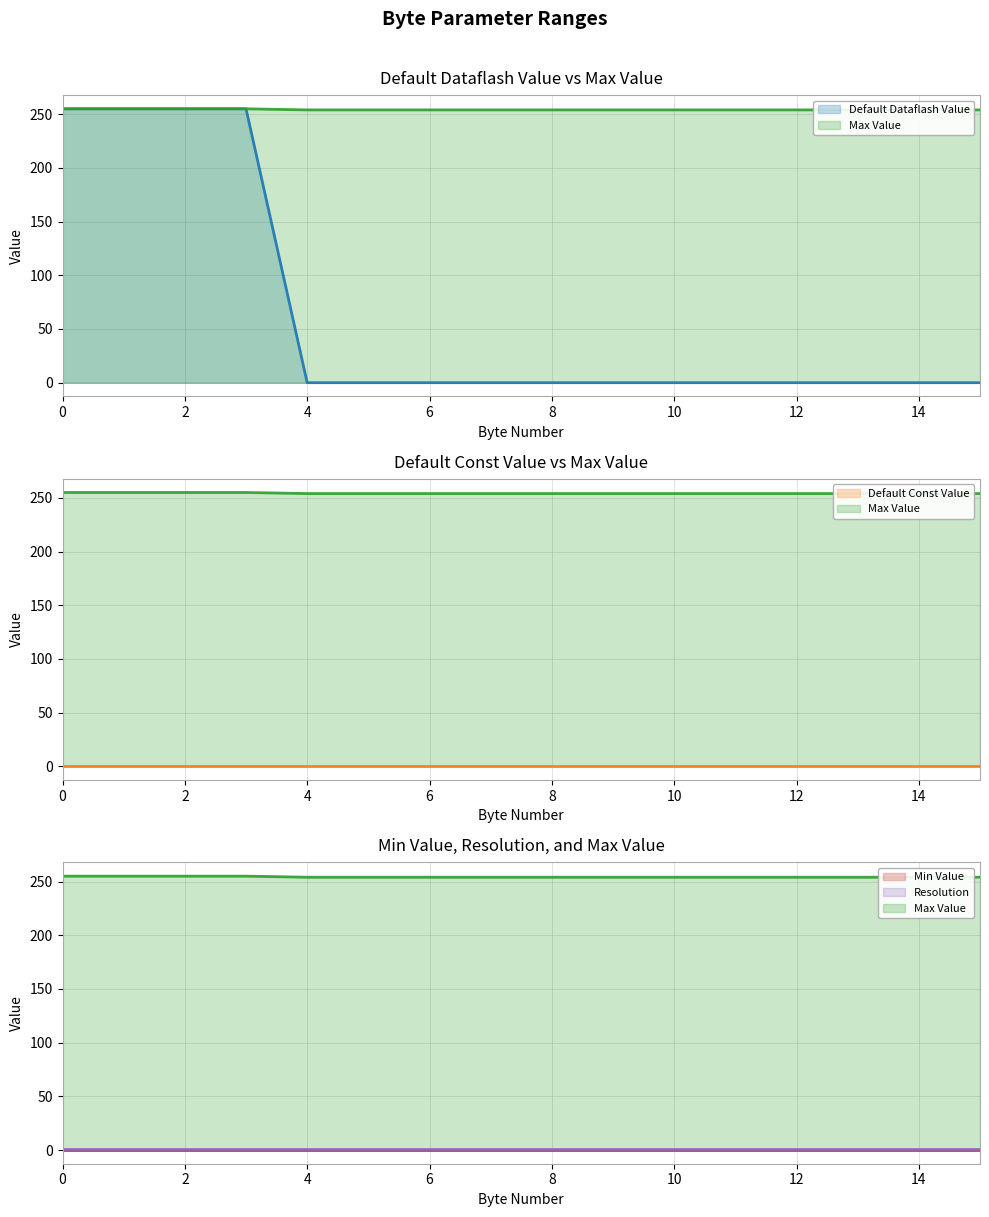

True or false: Min Value and Max Value intersect in this chart.

False